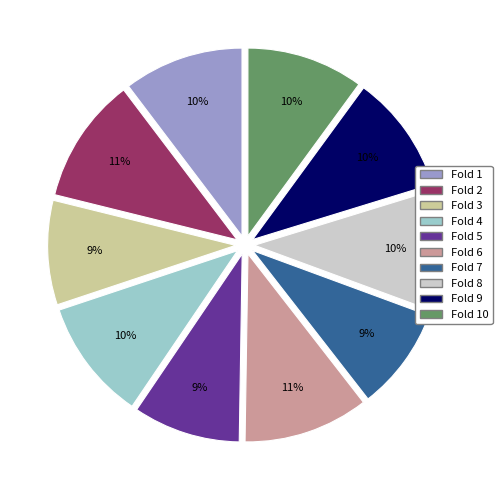

Is there a majority slice in this chart?

No